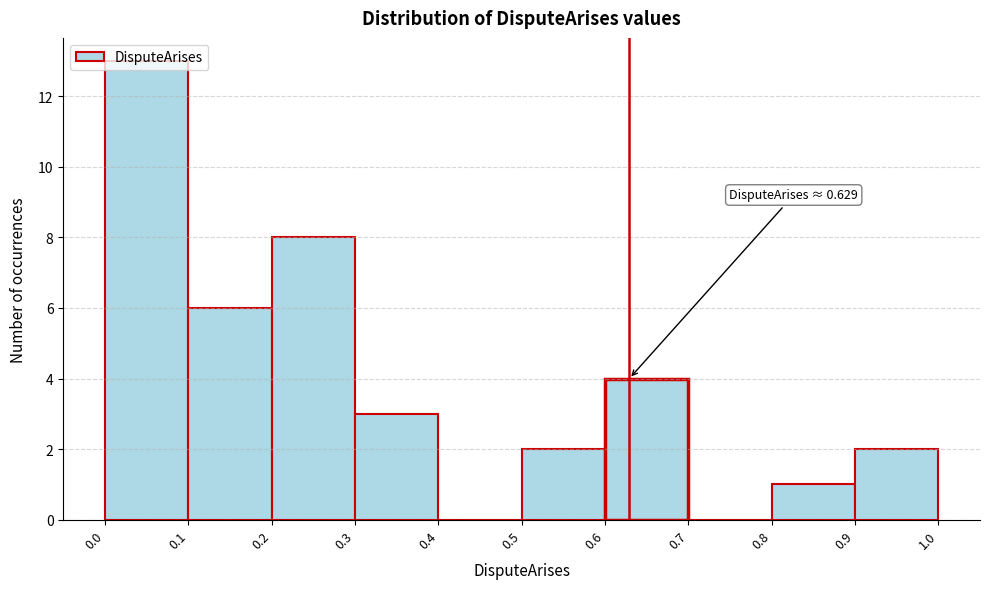

Which range on the x-axis has the tallest bar?

0.0 to 0.1